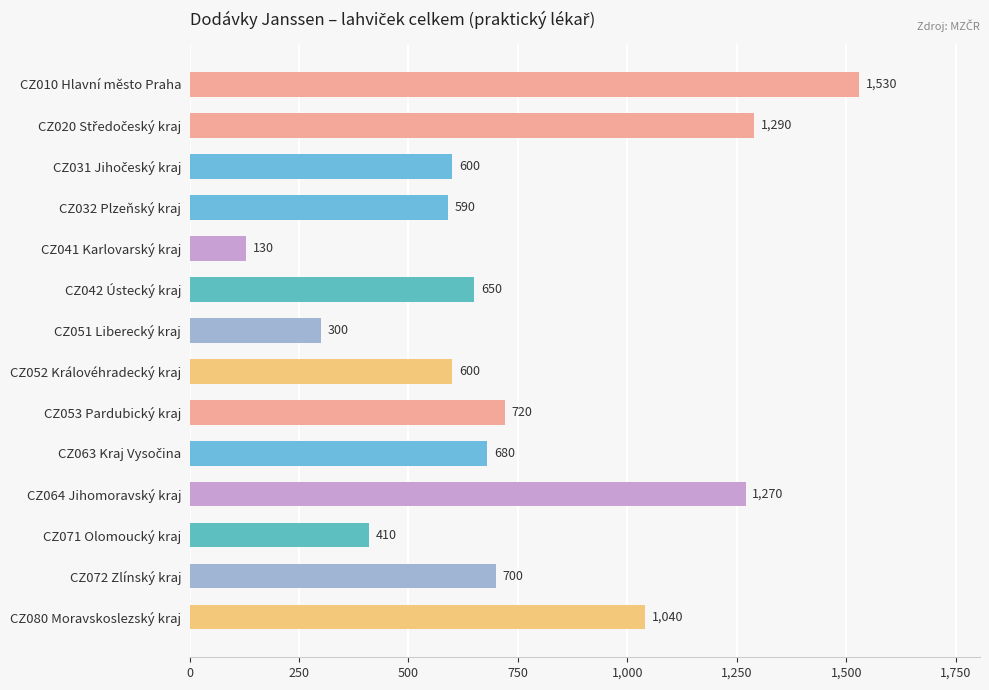

What position from the bottom is CZ041 Karlovarský kraj?

10